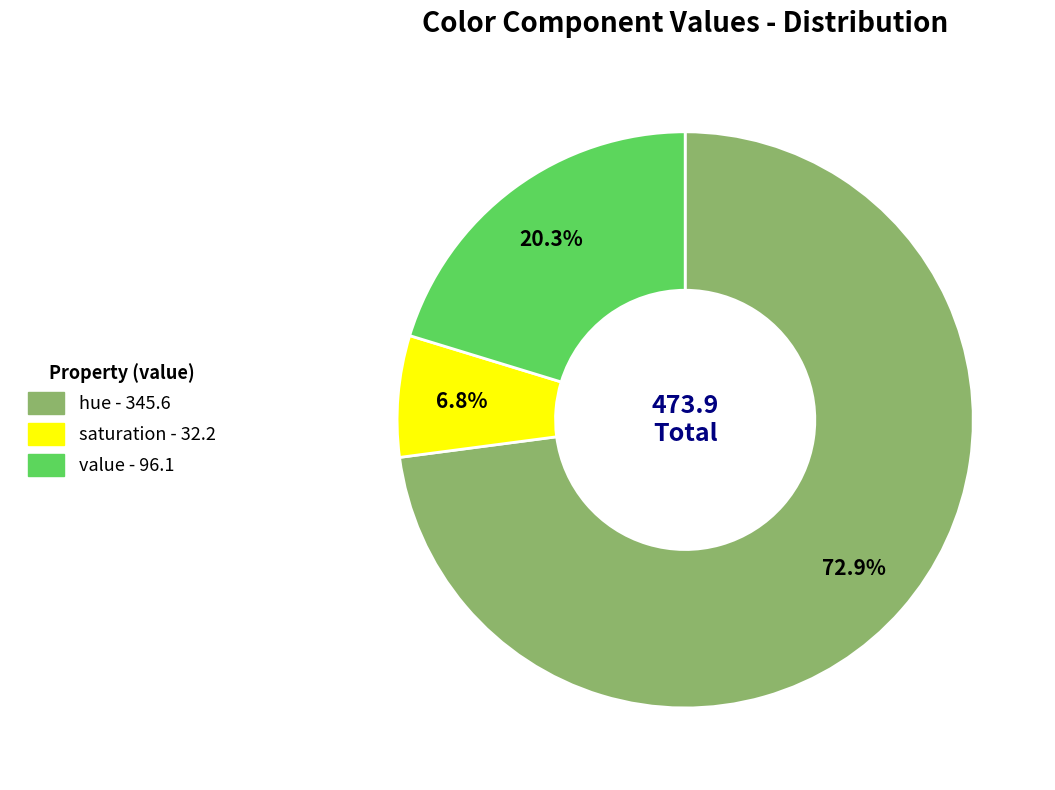

To the nearest percent, what percentage of the pie is value?

20%